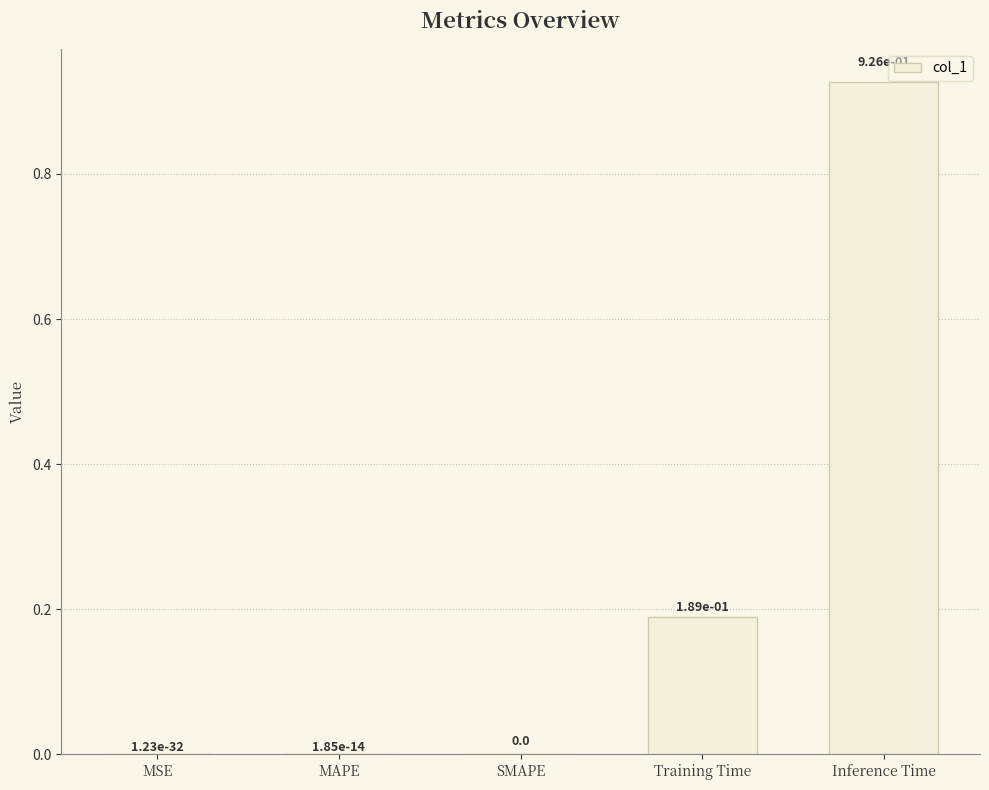

What is the sum of all values?

1.1